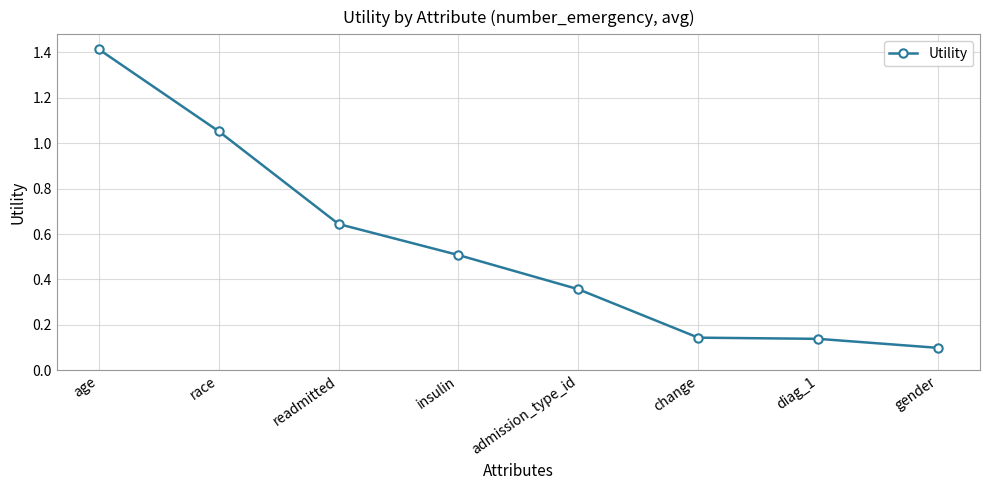

The value at insulin is 0.2. True or false?

False